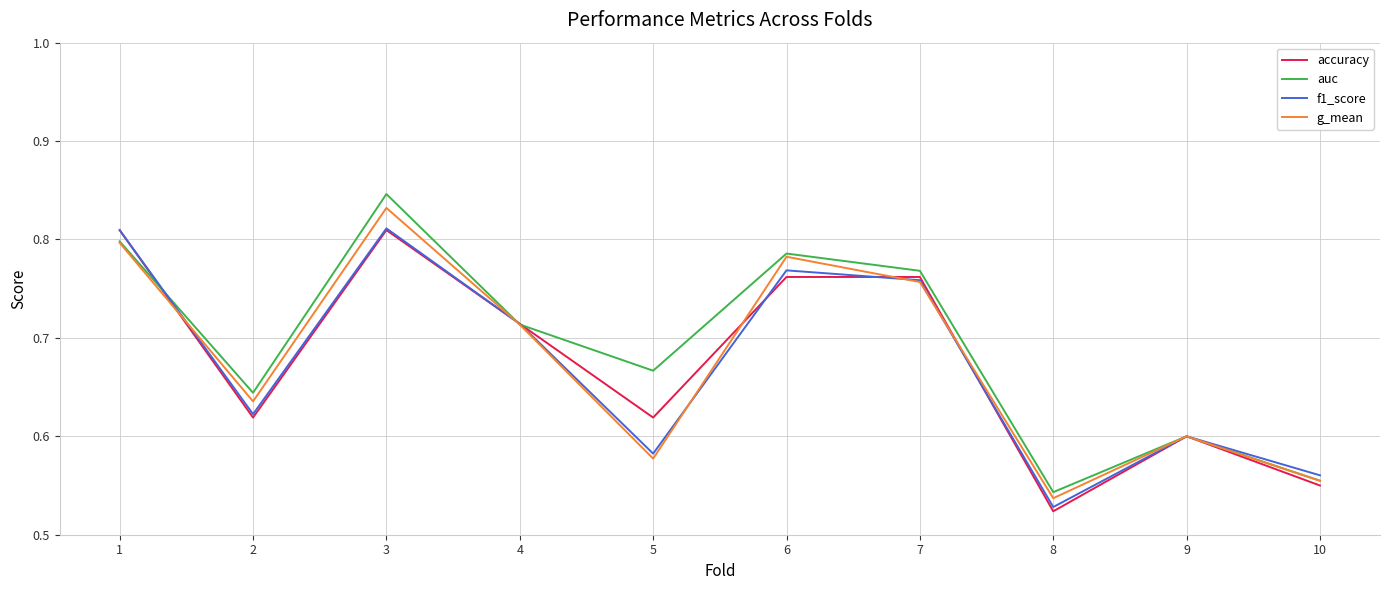

How many interior local peaks does the auc series have?

3